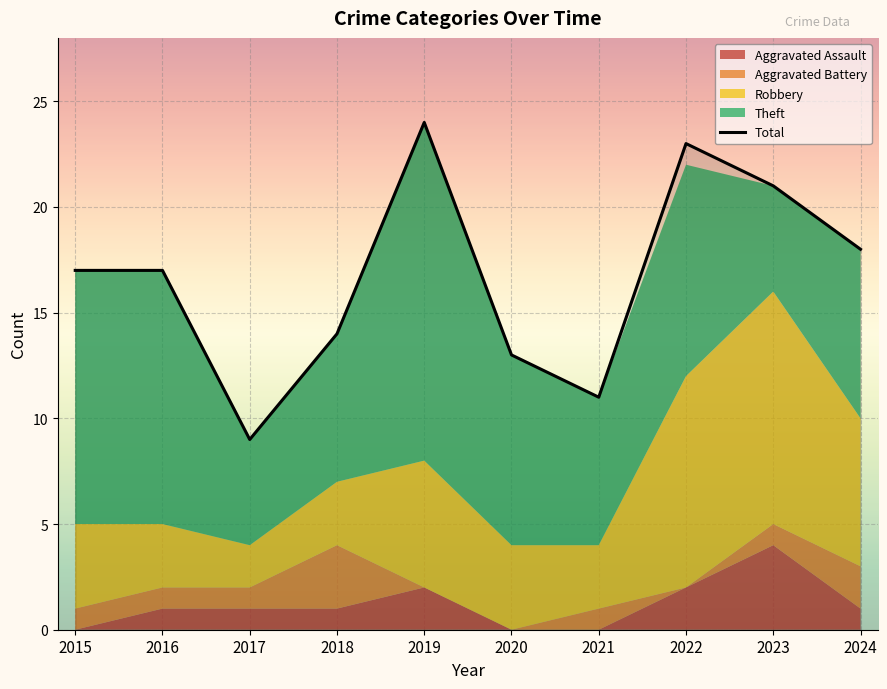

What is the approximate value at 2018, to the nearest 5?

15